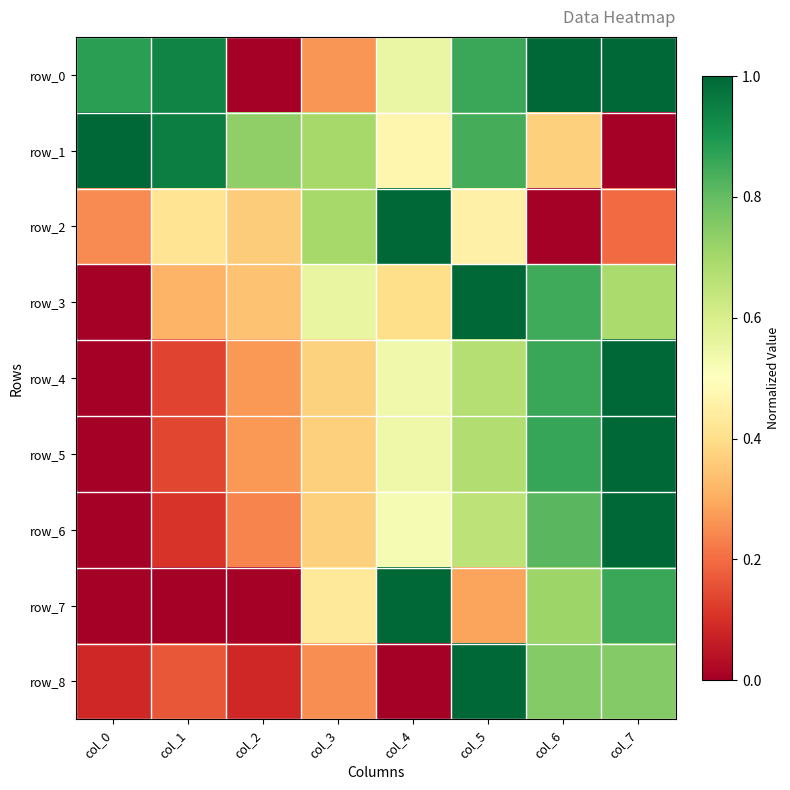

Which category has the lowest value in the row_7 series?

col_0